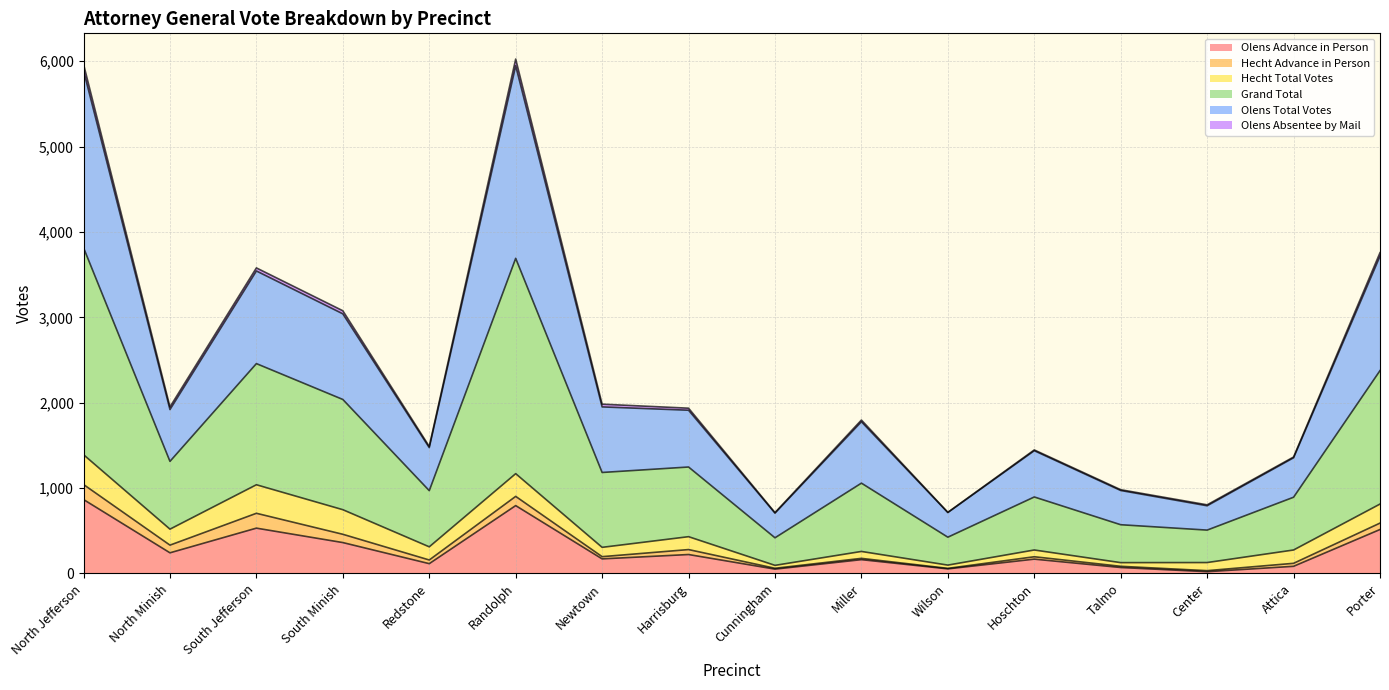

At which label does Grand Total first exceed 1936?

North Jefferson